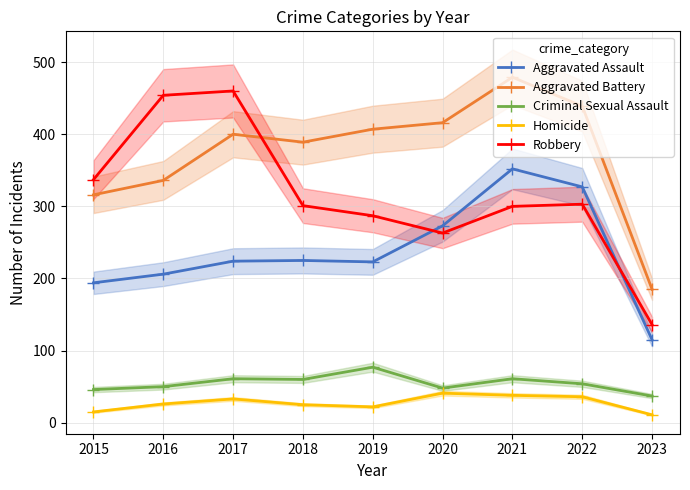

At which category is the sum across all series the highest?

2021